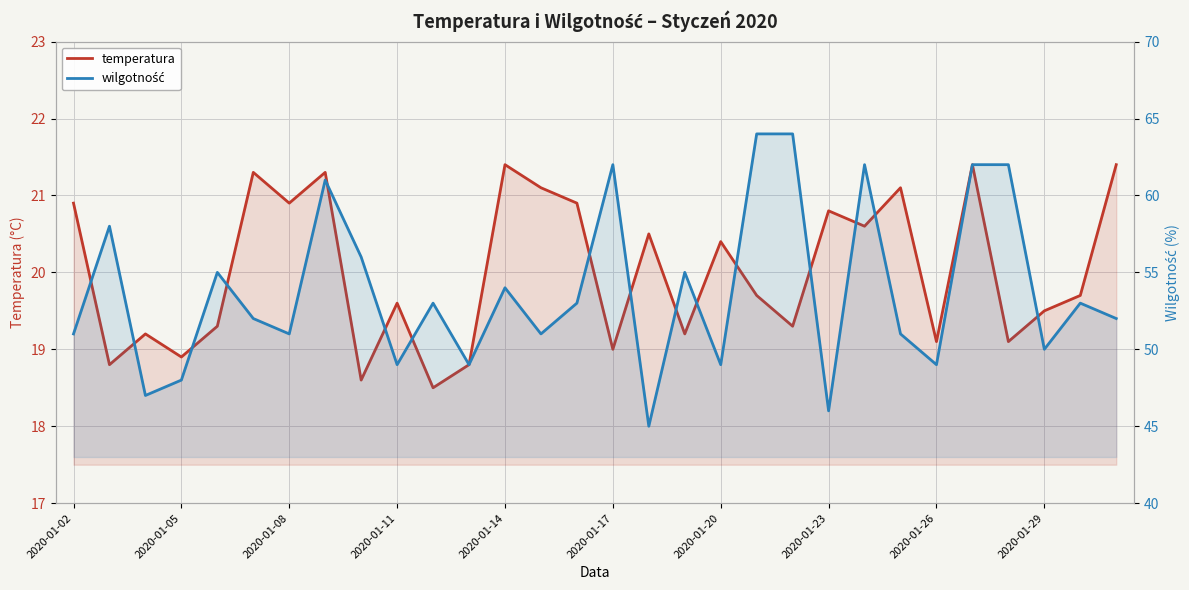

True or false: wilgotność has more than 0 points higher than both neighbors.

True